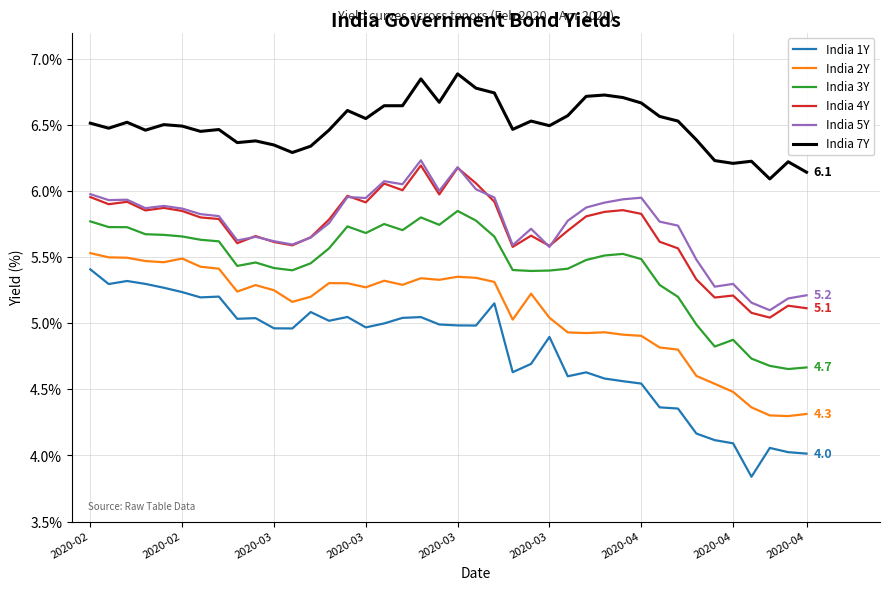

Which series has the largest total across all categories?

India 7Y